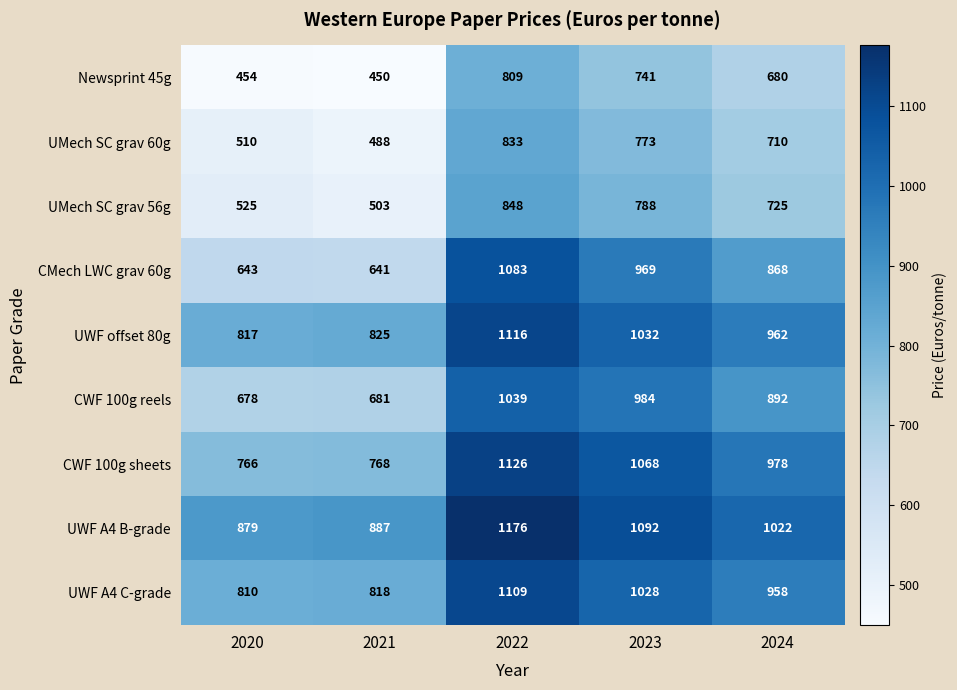

The value of UWF A4 C-grade at 2021 is 818. True or false?

True